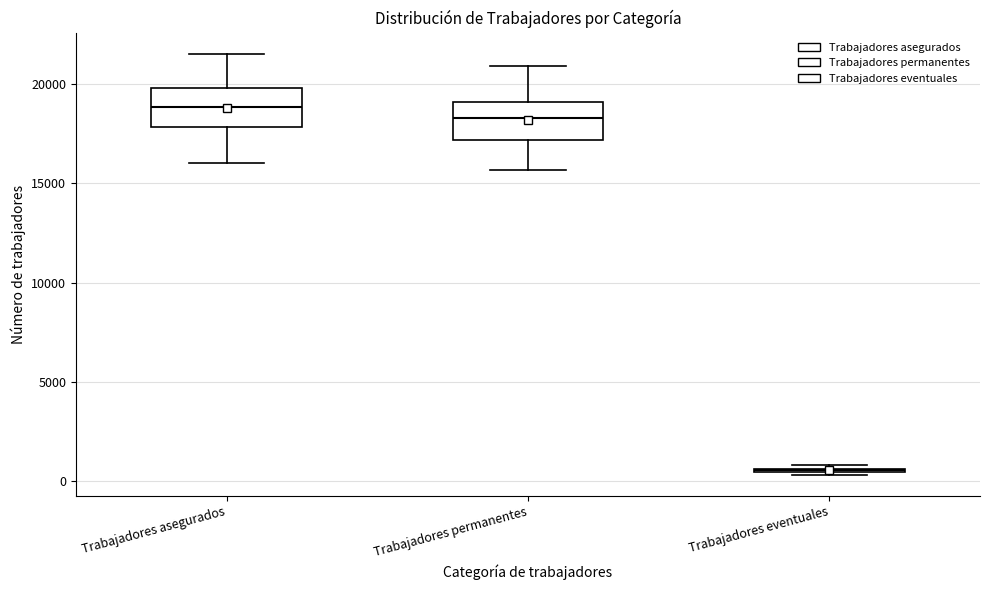

Where is the lower edge of the box for Trabajadores asegurados on the y-axis? The values are not printed on the chart, so give them approximately, as read against the axis.

18000